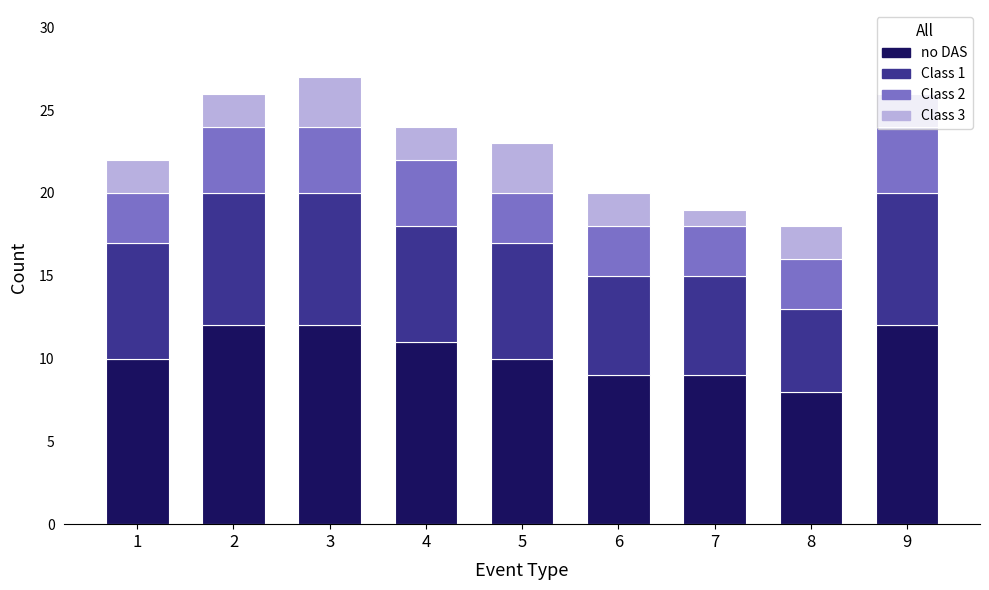

What is the average value of the no DAS series?

10